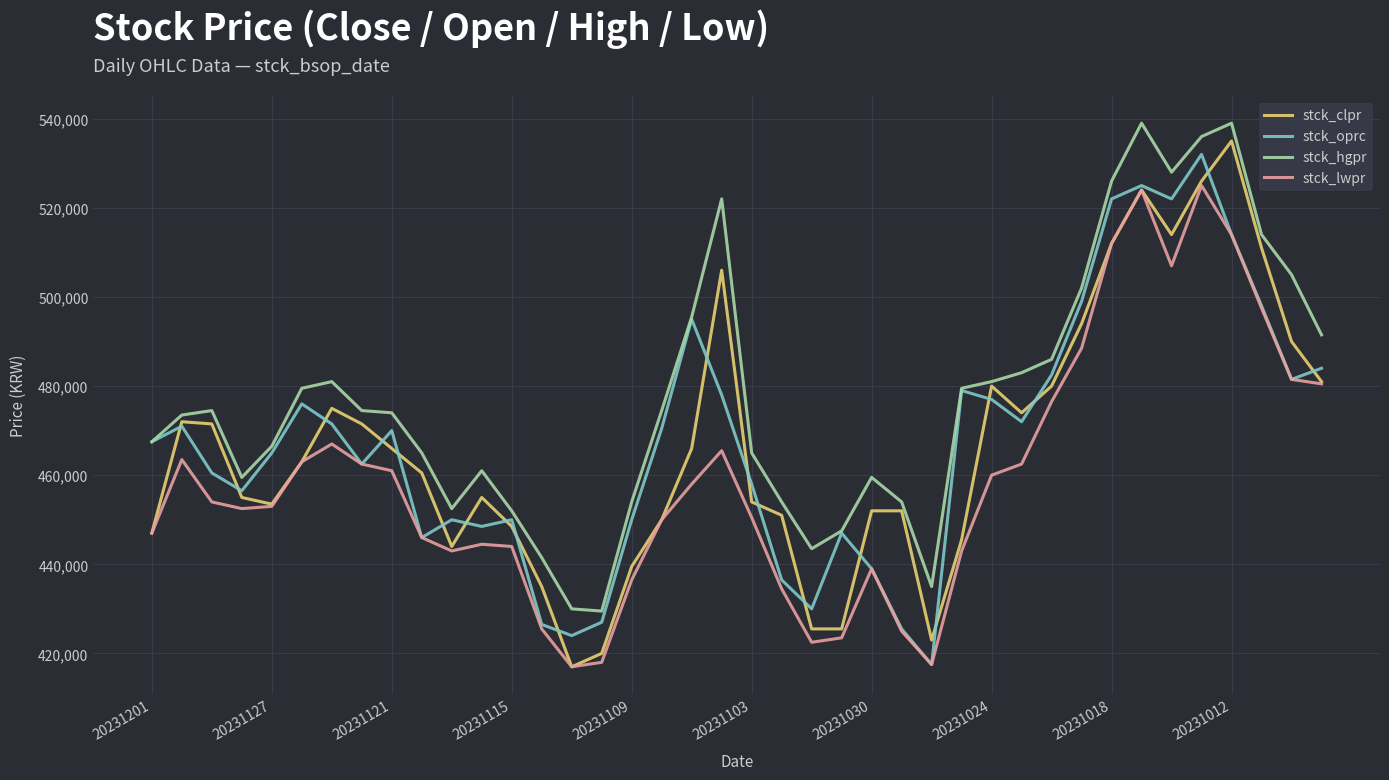

True or false: stck_oprc and stck_clpr intersect in this chart.

True